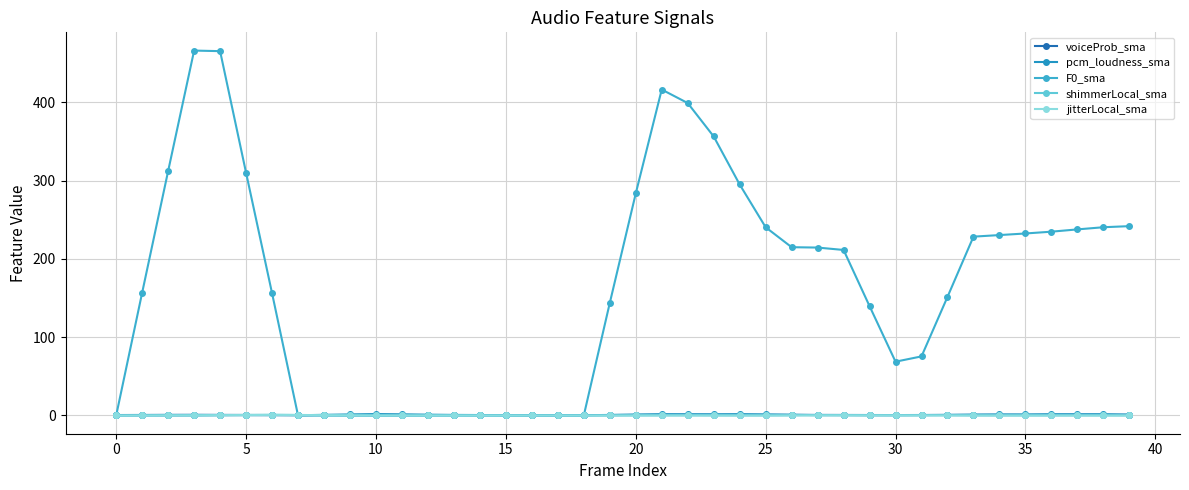

How many lines are shown in the chart?

5